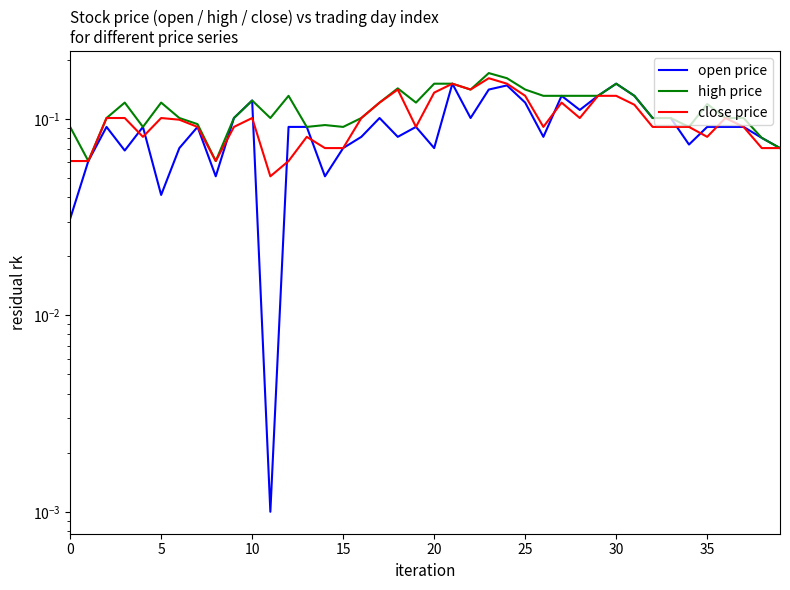

Rank the series at 12 from highest to lowest value.

high price, open price, close price